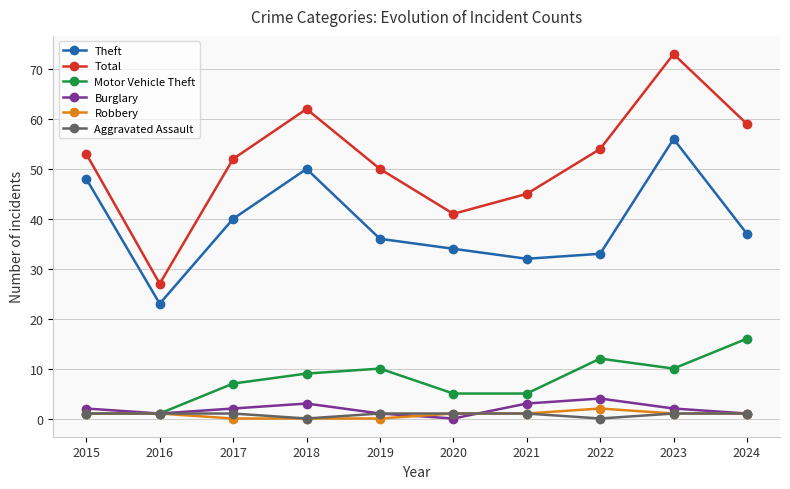

What is the difference between the Total values at 2022 and 2018?

8